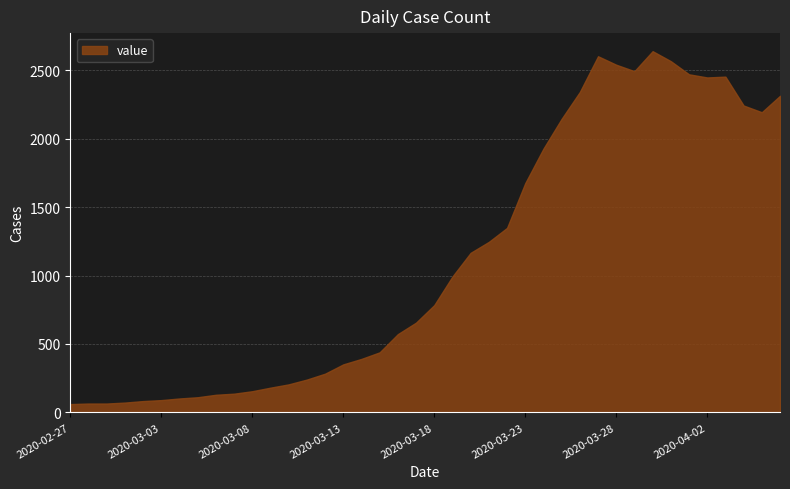

Between 2020-02-27 and 2020-03-12, which is larger?

2020-03-12